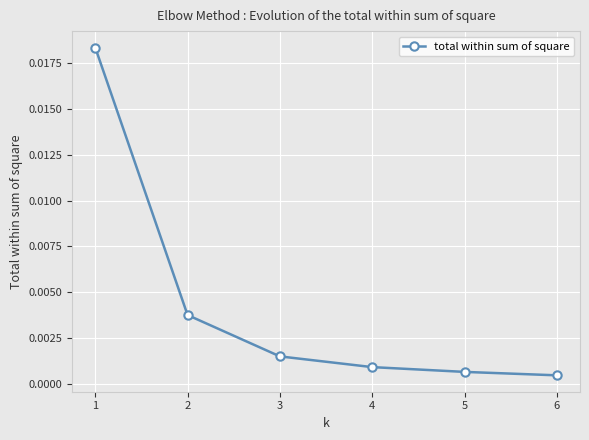

True or false: the data has more than 1 interior local peaks.

False